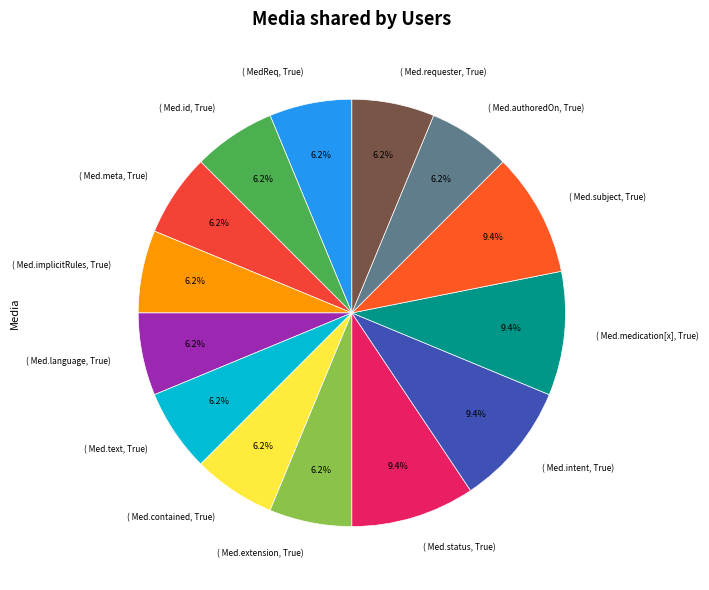

Does ( Med.intent, True) account for over 50% of the chart?

No